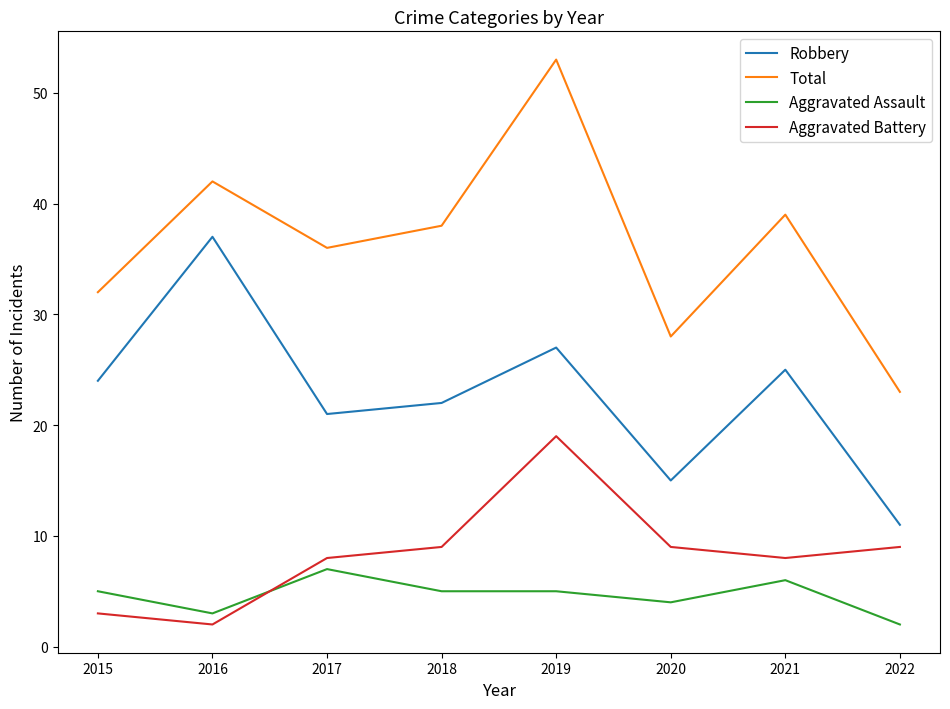

Is it true that Robbery equals 23 at 2016?

False